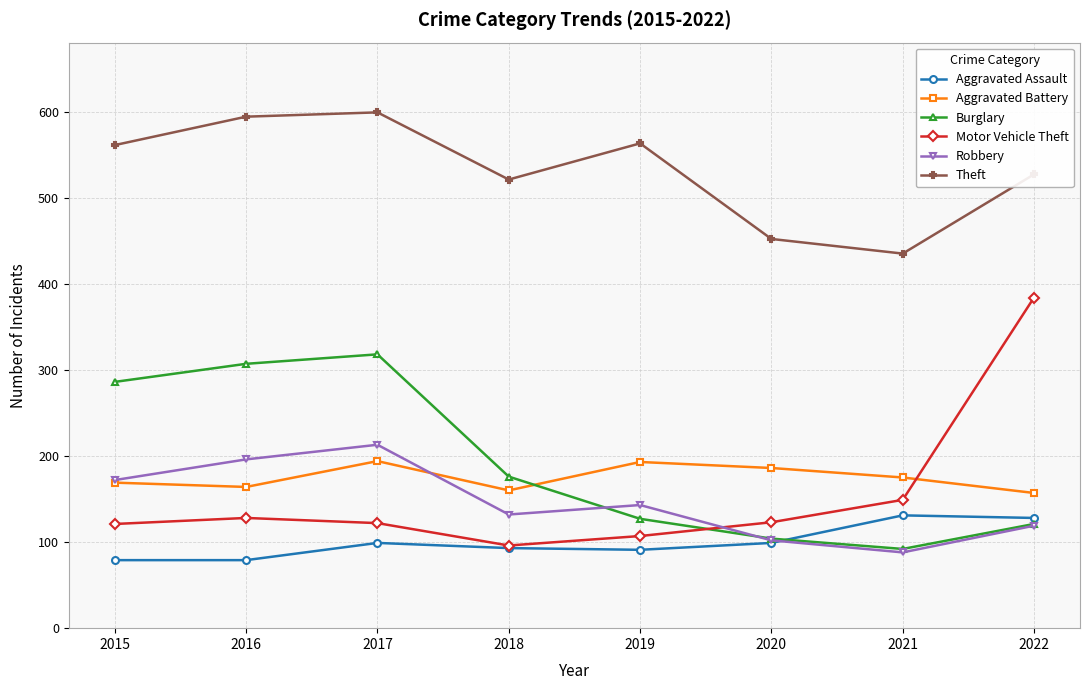

Where is Motor Vehicle Theft nearest to the value 240?

2021